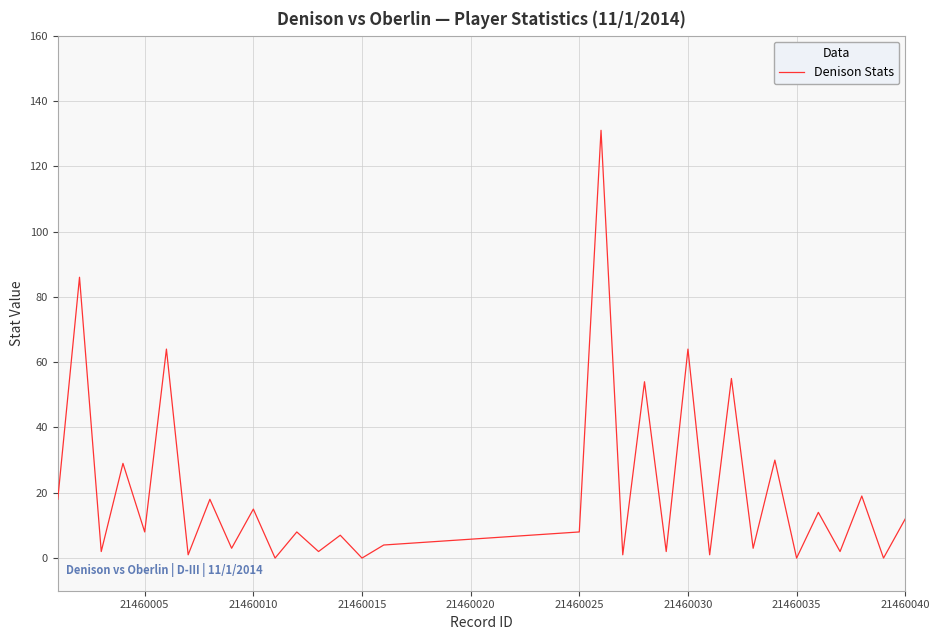

What is the difference between the maximum and minimum values?

131